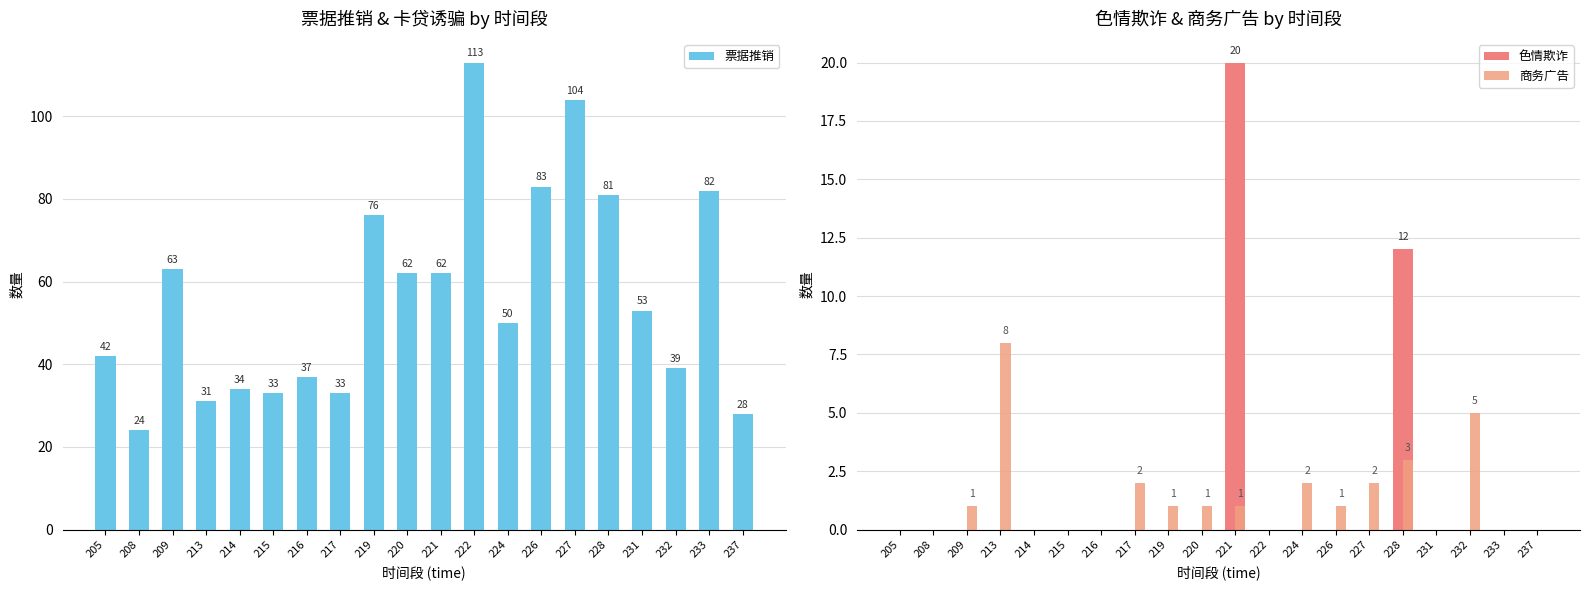

Between 227 and 217, which is larger?

227